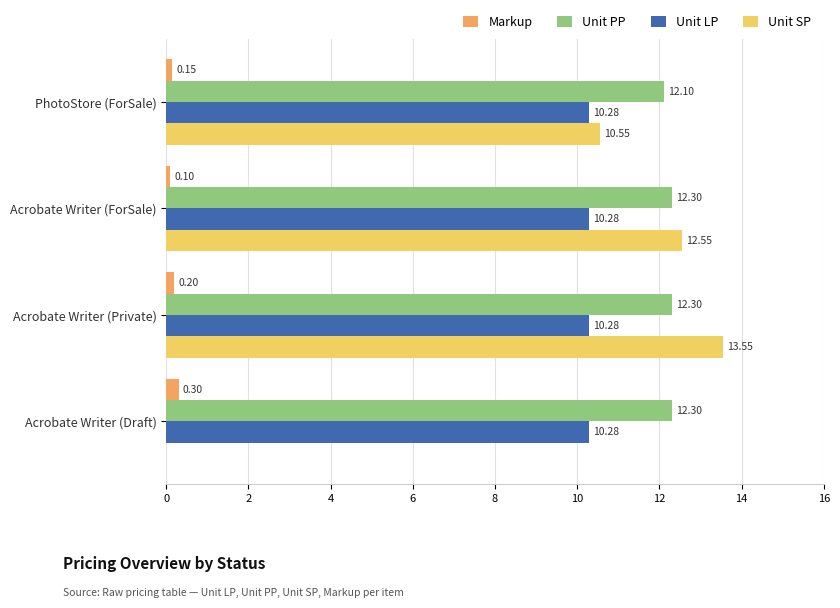

Which series has the widest spread of values?

Unit SP